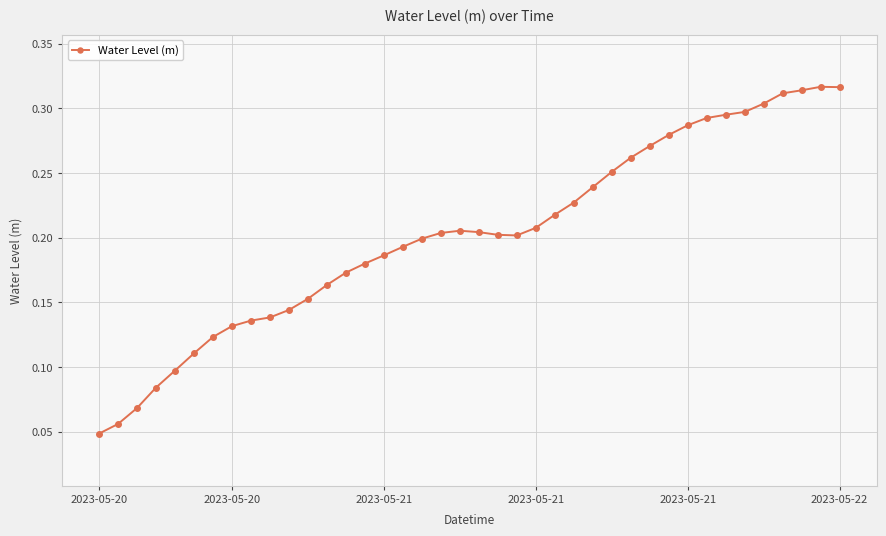

Count the values in the range 0 to 1.

40